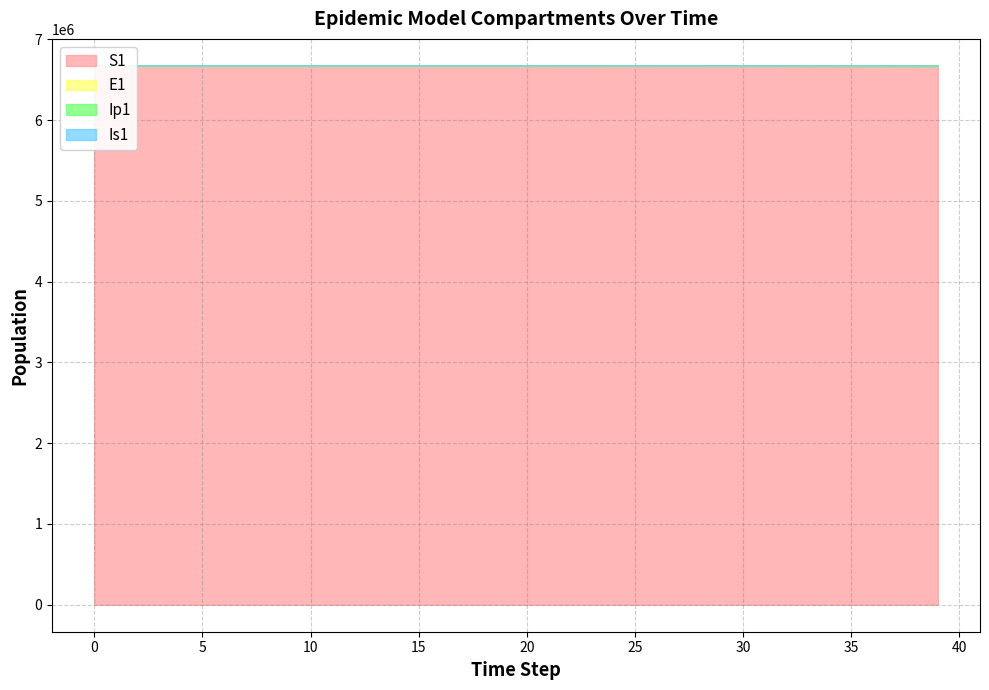

How many series are shown in this chart?

4